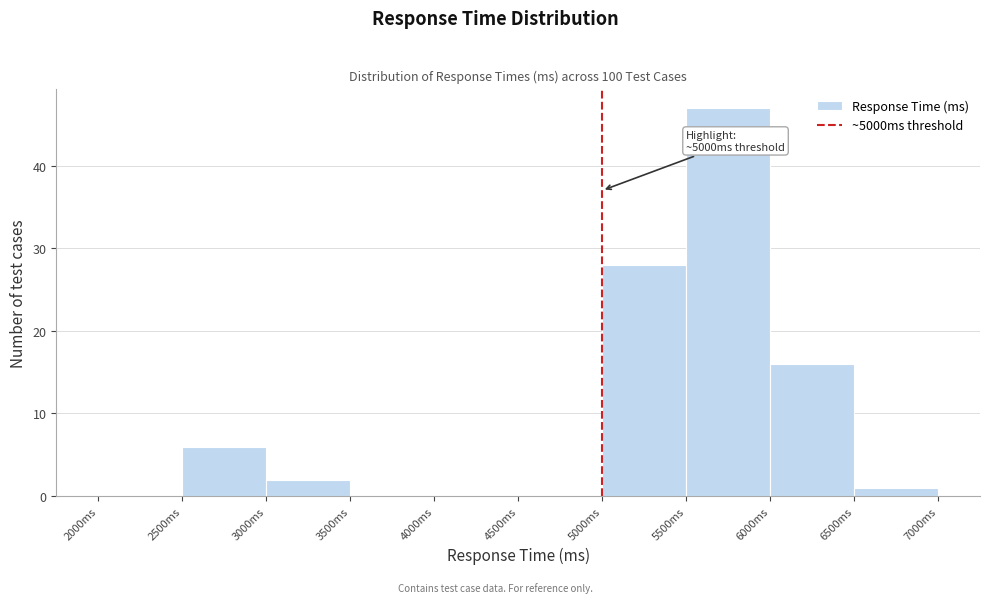

Over which range of the x-axis is the bar tallest?

5500 to 6000